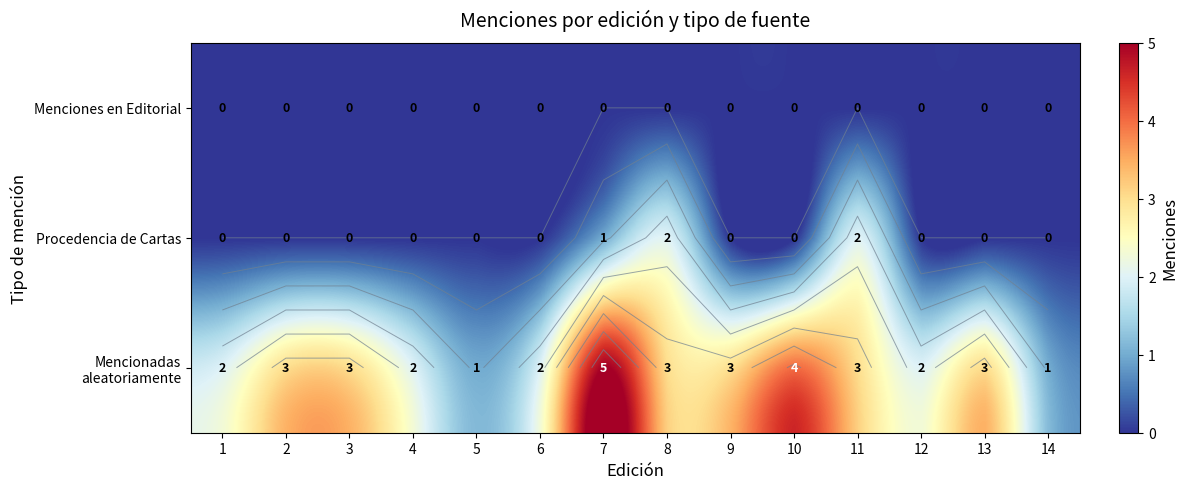

Which series has the largest range (max minus min)?

Mencionadas aleatoriamente